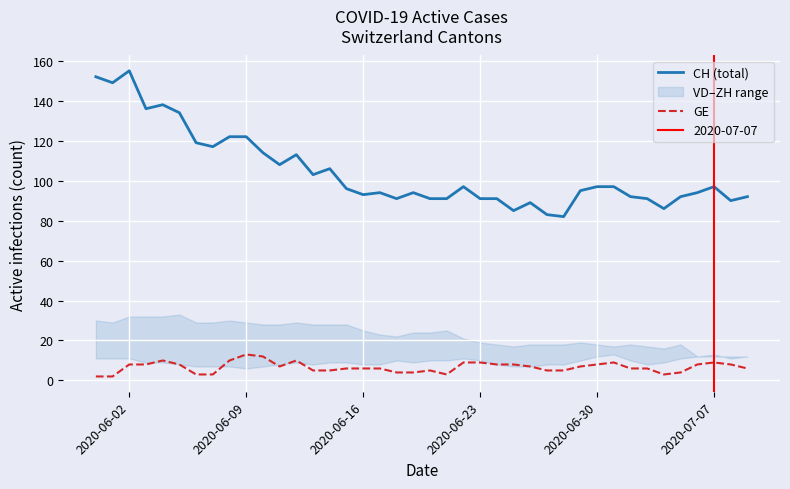

What is the maximum value for CH (total)?

155